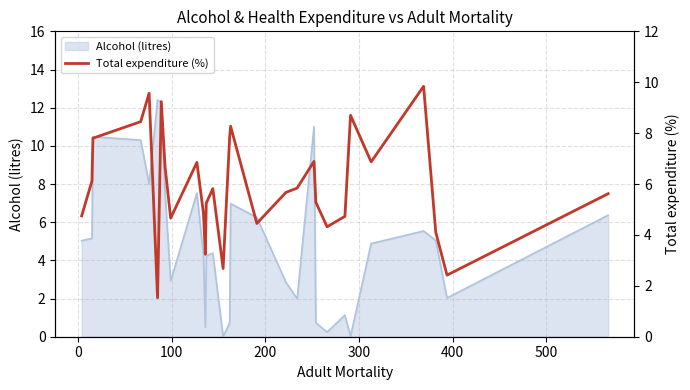

What is the maximum value shown in the chart?

9.8